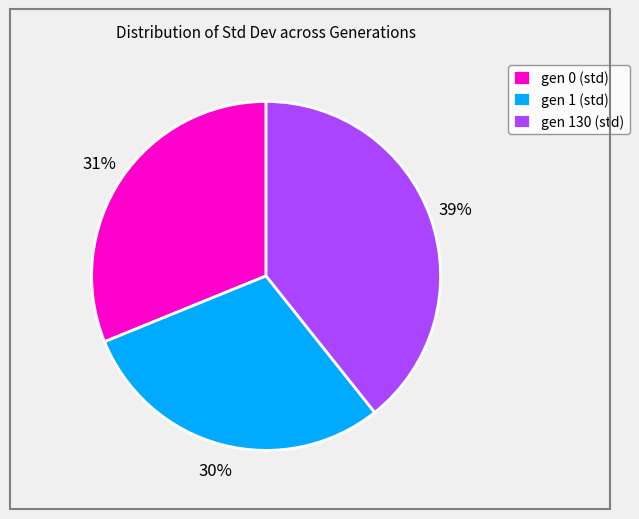

How many segments does this pie chart have?

3